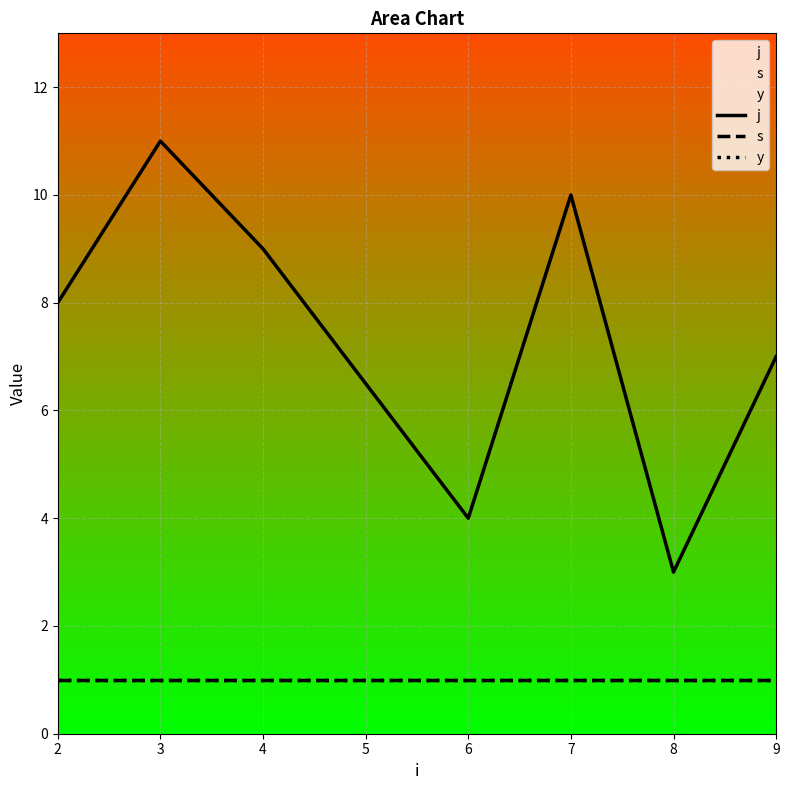

What is the minimum value shown in the chart?

1